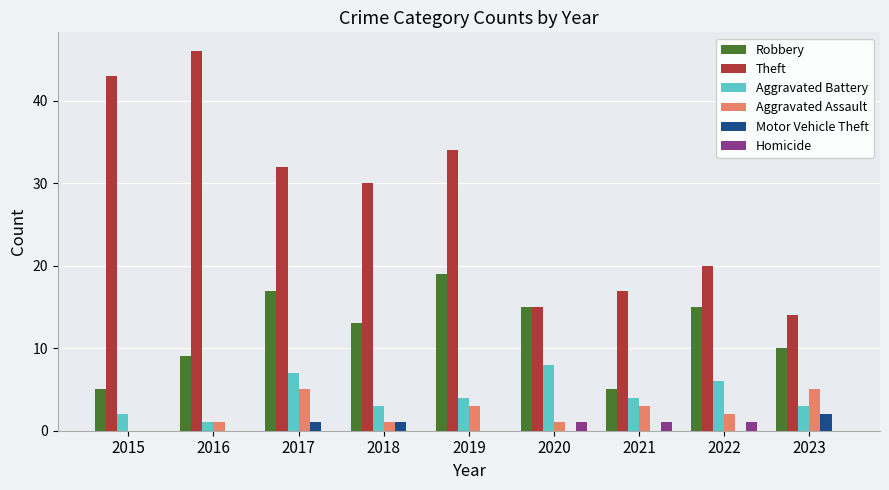

The value of Aggravated Battery at 2020 is 8. True or false?

True